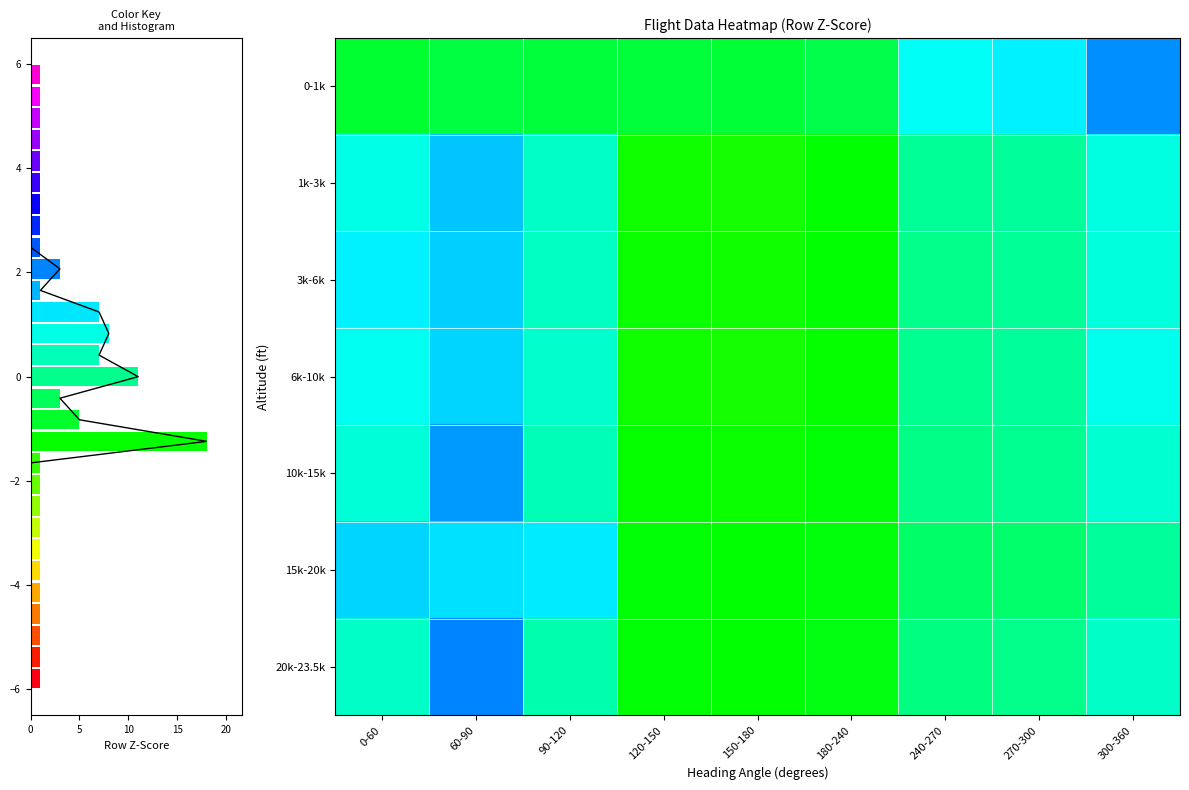

At how many categories does at least one series exceed 0?

6